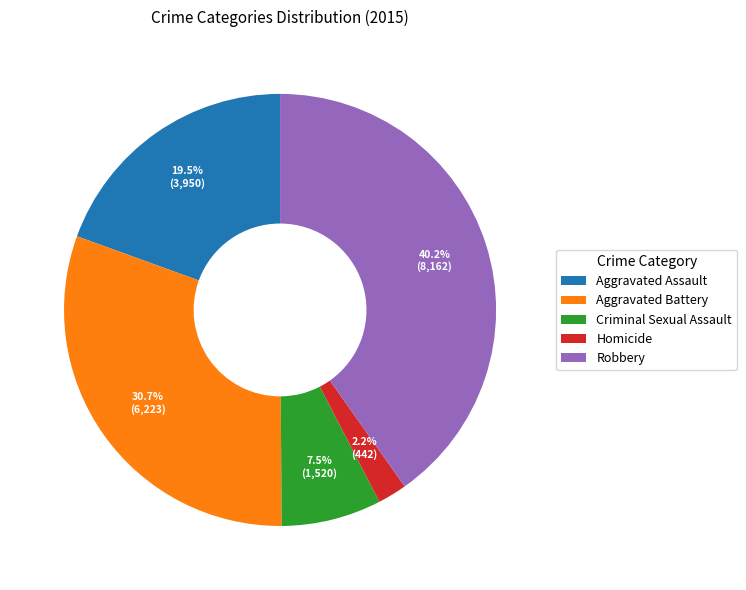

What is the ratio of the value at Aggravated Battery to the value at Criminal Sexual Assault?

4.1